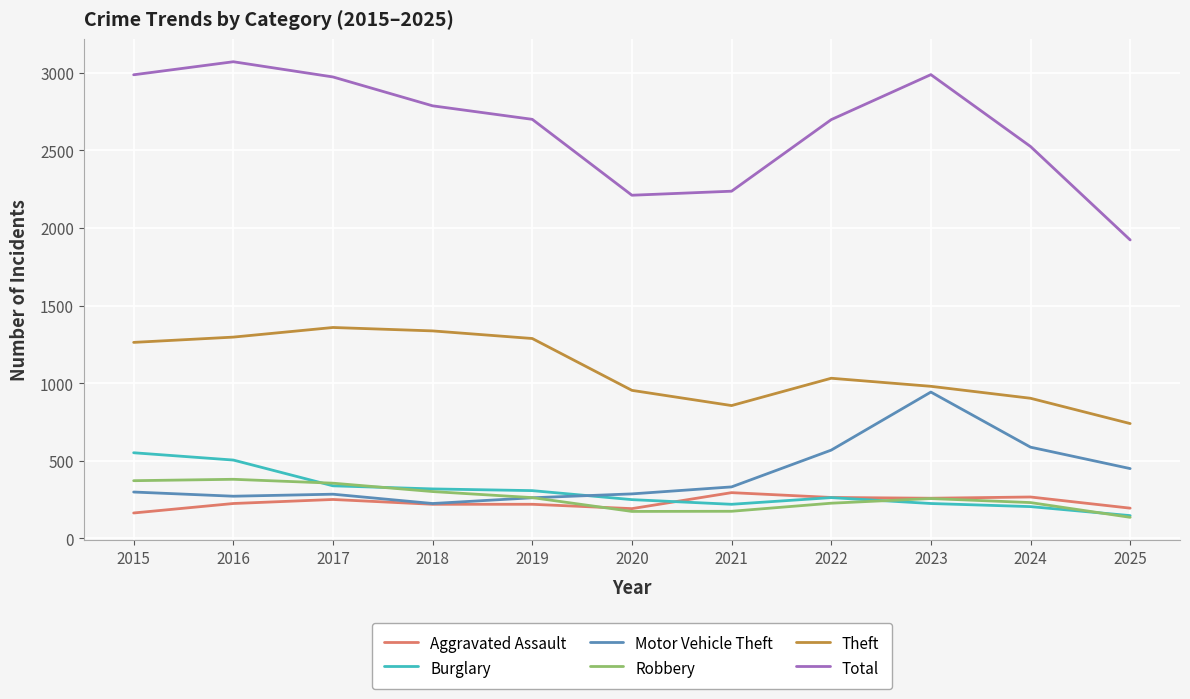

Which series has the widest spread of values?

Total